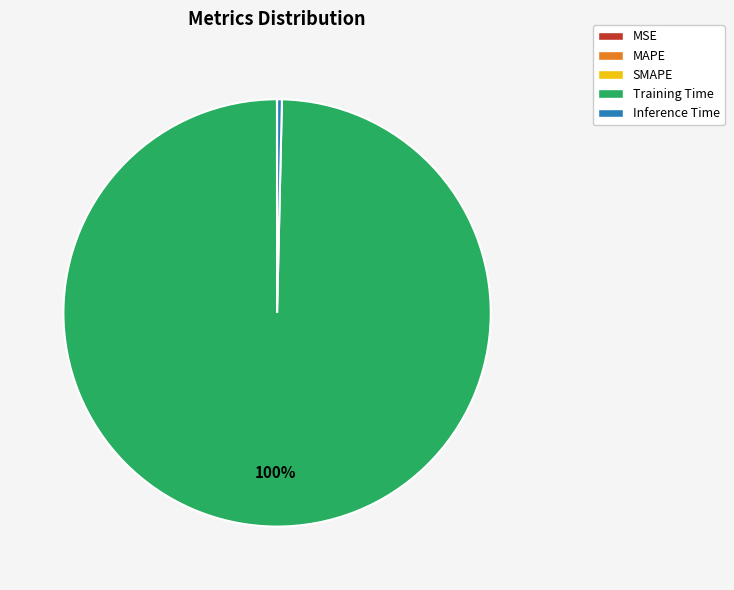

Which slice is the largest?

Training Time